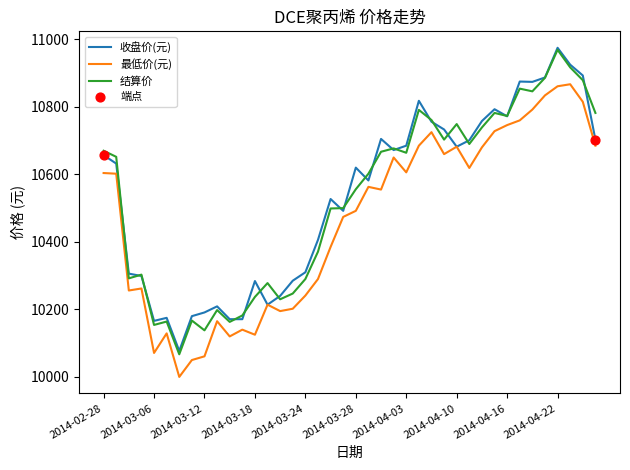

What is the lowest value of the 结算价 series?

10067